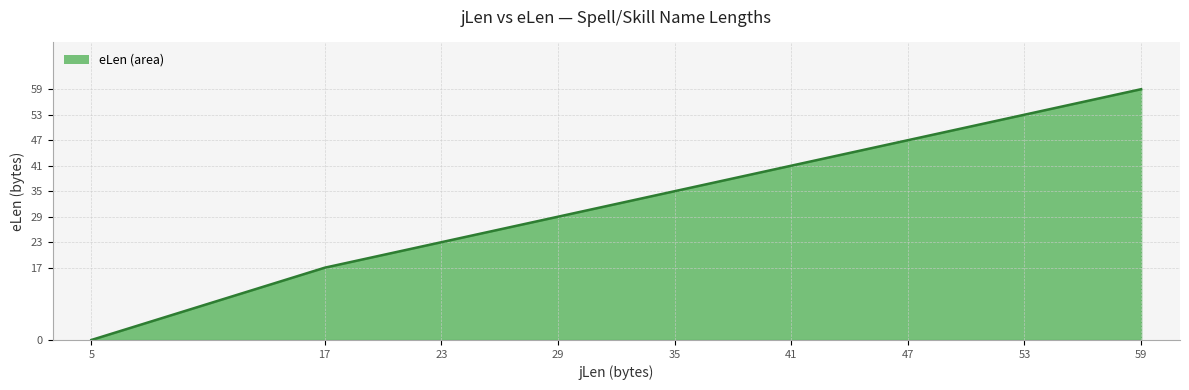

What is the sum of all values?

304